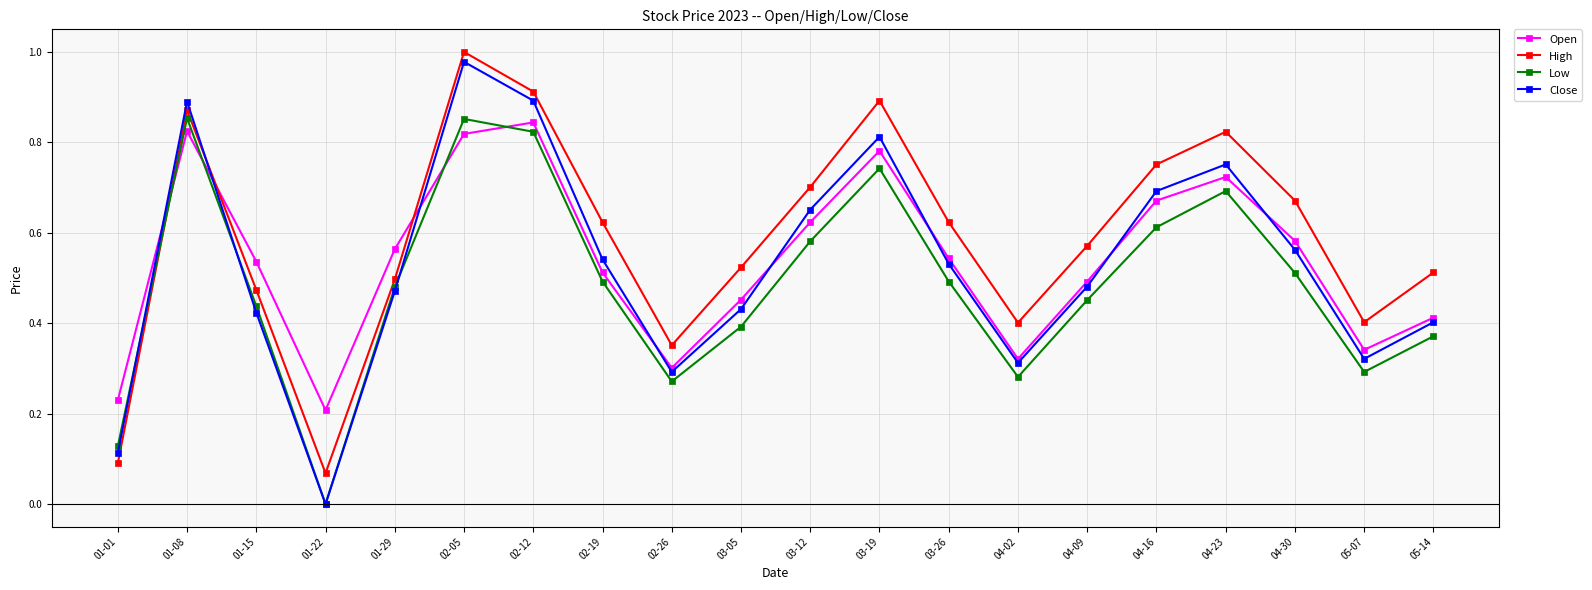

Where is the first local maximum for Open?

01-08